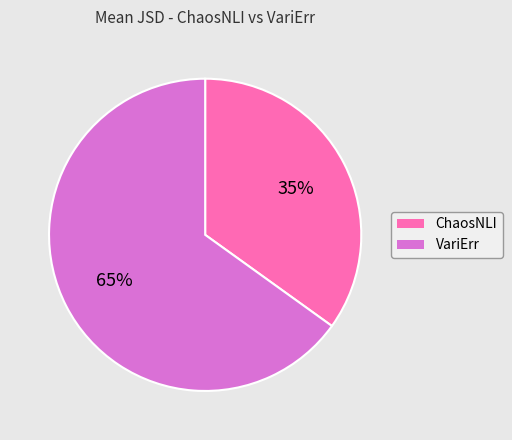

To the nearest percent, what is the combined percentage of ChaosNLI and VariErr?

100%